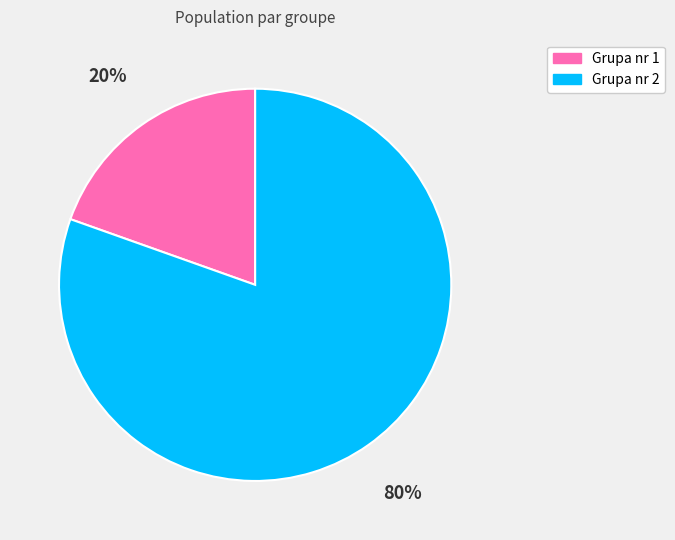

True or false: Grupa nr 2 accounts for 80% of the total.

True